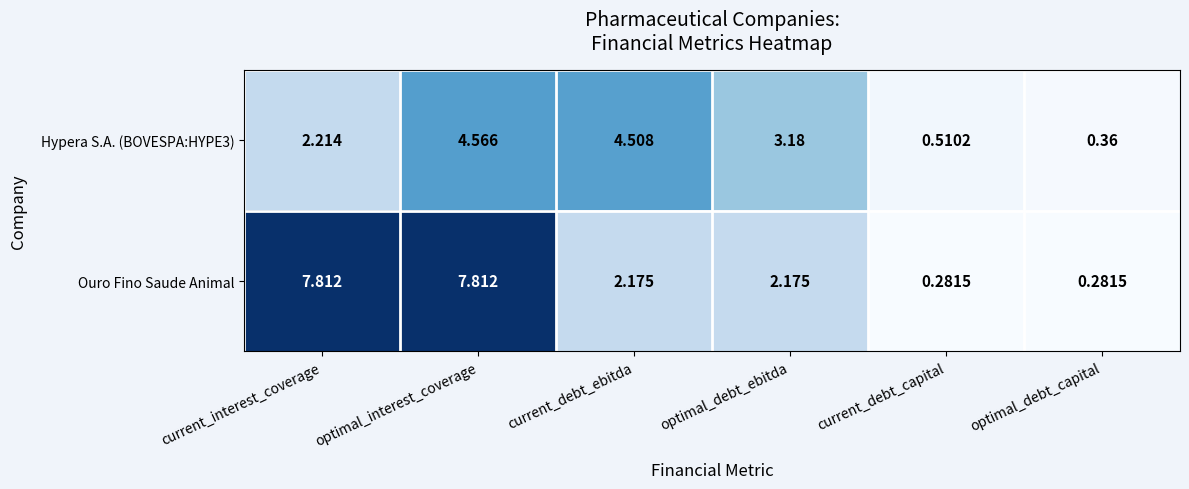

List the series in order of their peak value, highest first.

Ouro Fino Saude Animal, Hypera S.A. (BOVESPA:HYPE3)